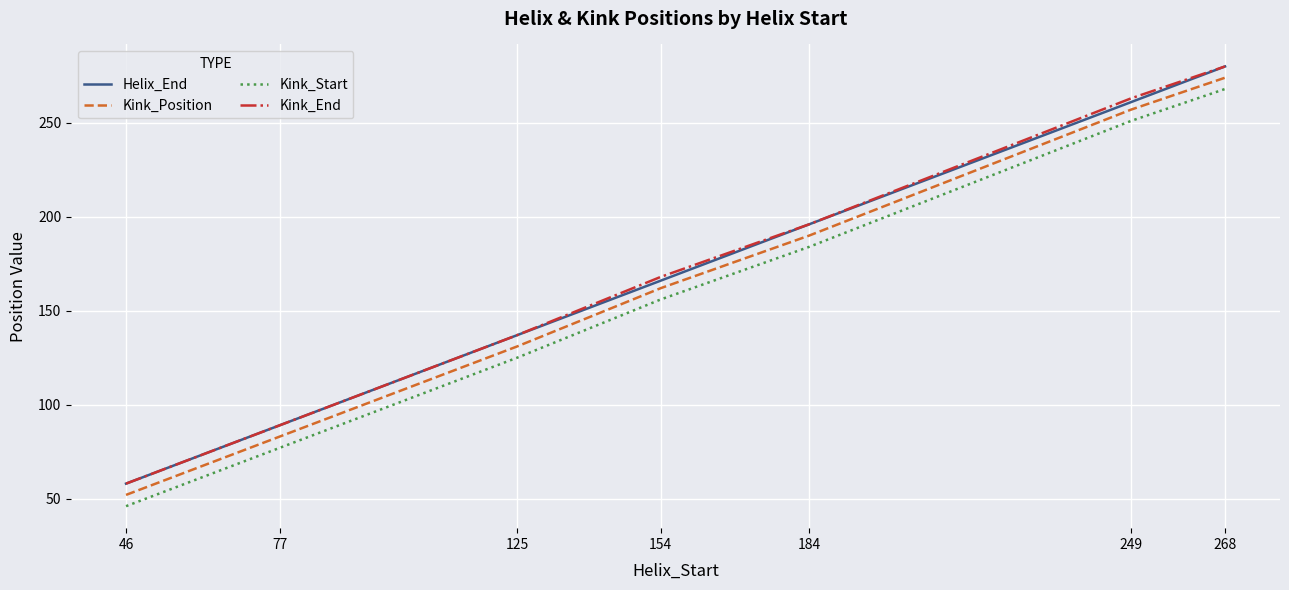

The value of Kink_Position at 77 is 83. True or false?

True